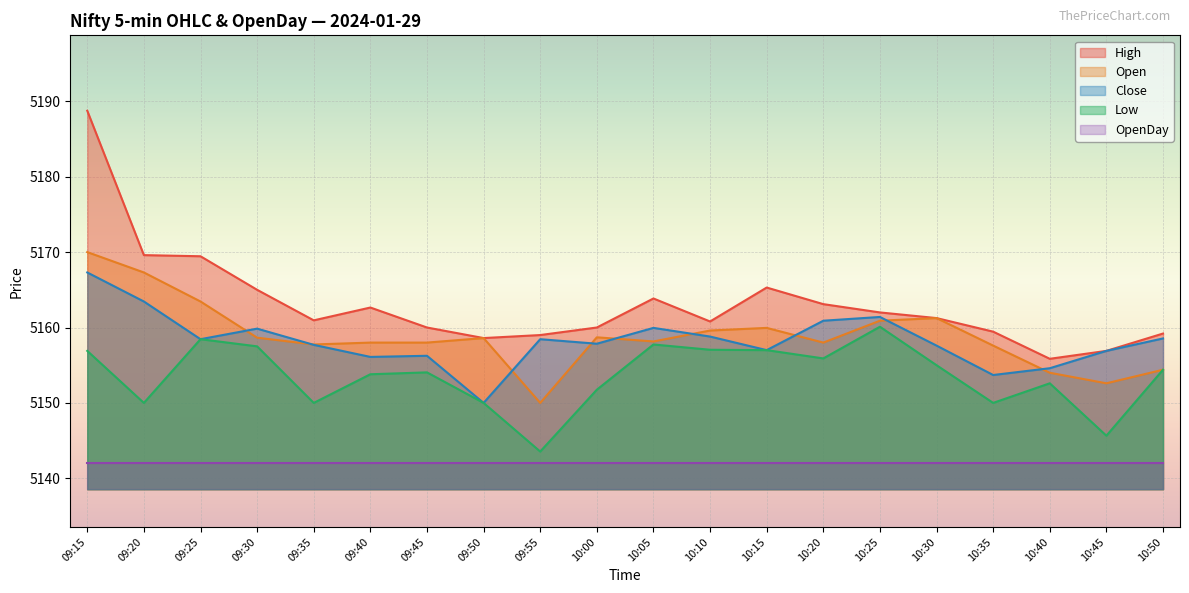

At which label does Low reach its minimum?

09:55